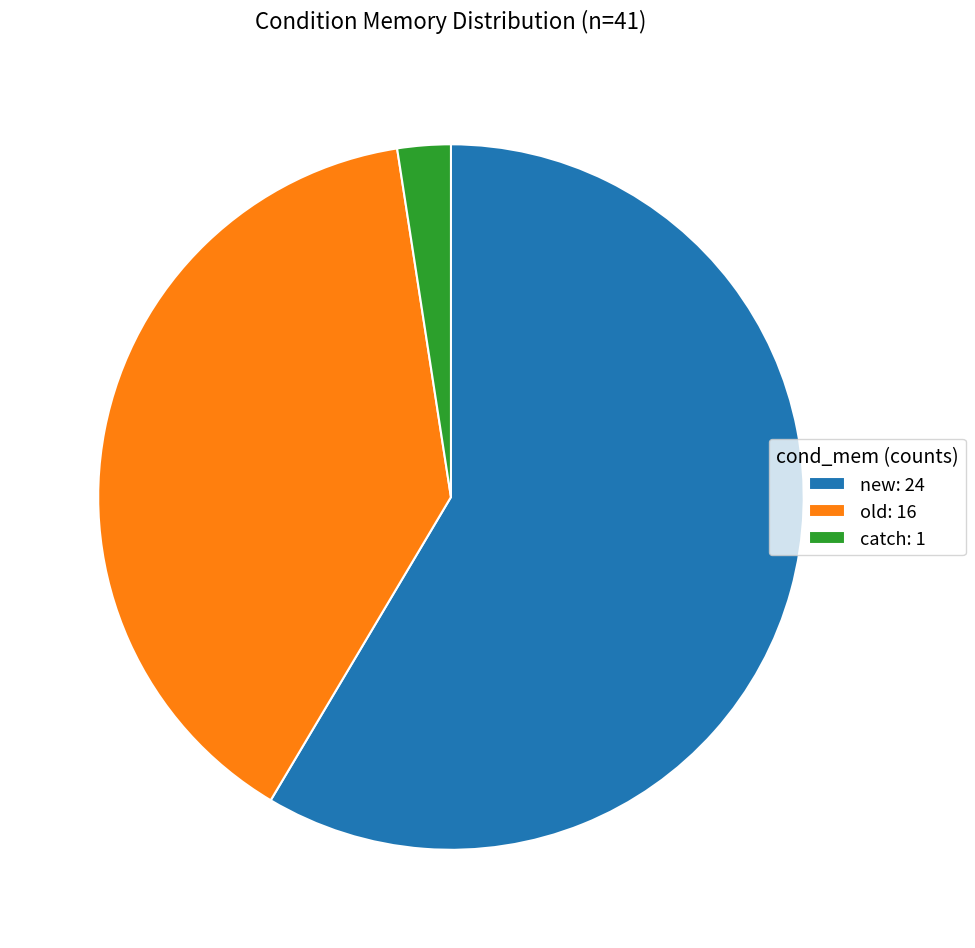

Between old and new, which is larger?

new